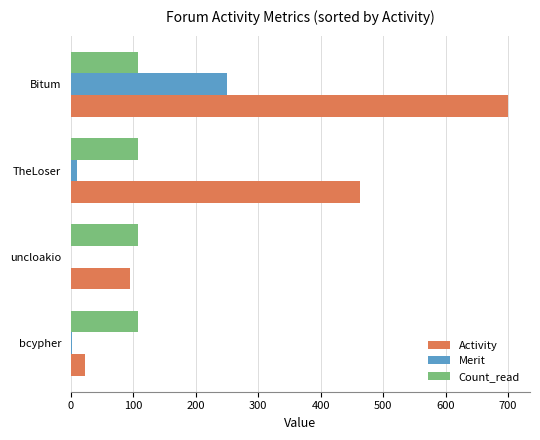

Which series has the largest total across all categories?

Activity